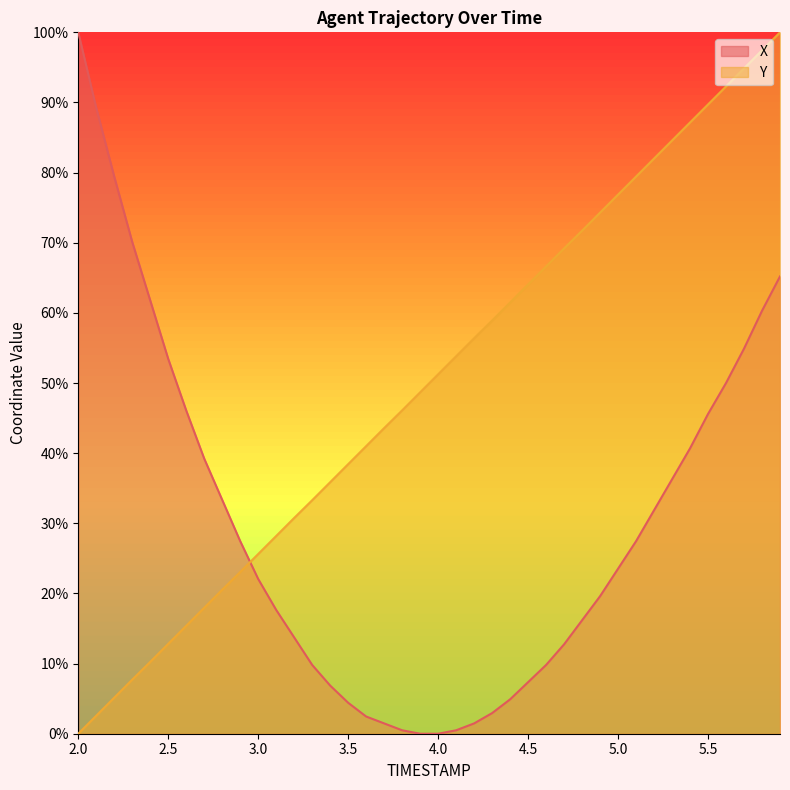

Reading left to right, list all the values displayed in this chart.

X: 100.0	89.2	79.4	70.1	61.8	53.4	46.1	39.2	33.3	27.5	22.1	17.6	13.7	9.8	6.9	4.4	2.5	1.5	0.5	0.0	0.0	0.5	1.5	2.9	4.9	7.4	9.8	12.7	16.2	19.6	23.5	27.5	31.9	36.3	40.7	45.6	50.0	54.9	60.3	65.2
Y: 0.0	2.6	5.1	7.7	10.2	12.8	15.4	18.0	20.5	23.1	25.6	28.2	30.8	33.3	35.9	38.4	41.0	43.6	46.1	48.7	51.2	53.8	56.4	58.9	61.5	64.1	66.6	69.2	71.7	74.3	76.9	79.4	82.0	84.6	87.1	89.7	92.3	94.9	97.4	100.0